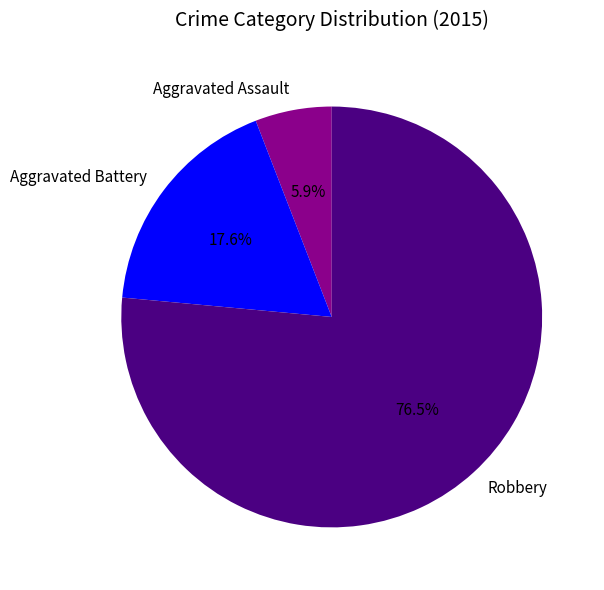

Which slice represents more than half of the pie?

Robbery